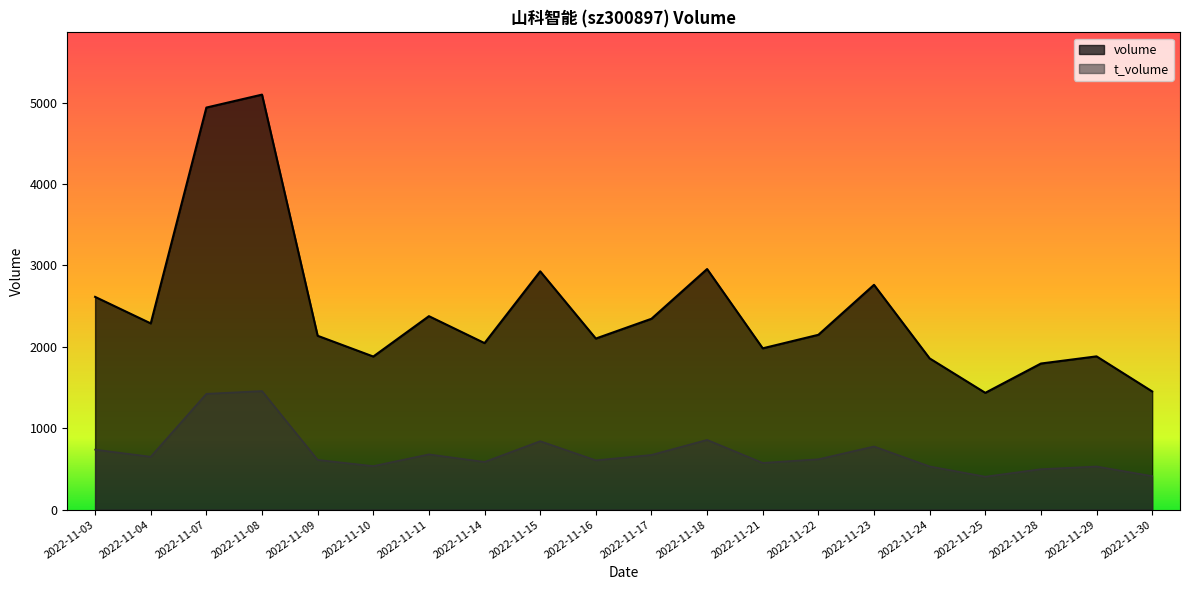

Reading left to right, transcribe all the data shown in this chart.

volume: 2614	2288	4940	5099	2136	1881	2377	2046	2928	2102	2345	2956	1982	2148	2762	1858	1435	1795	1883	1452
t_volume: 737	650	1423	1457	611	535	679	586	841	606	672	857	574	619	776	531	405	497	530	412